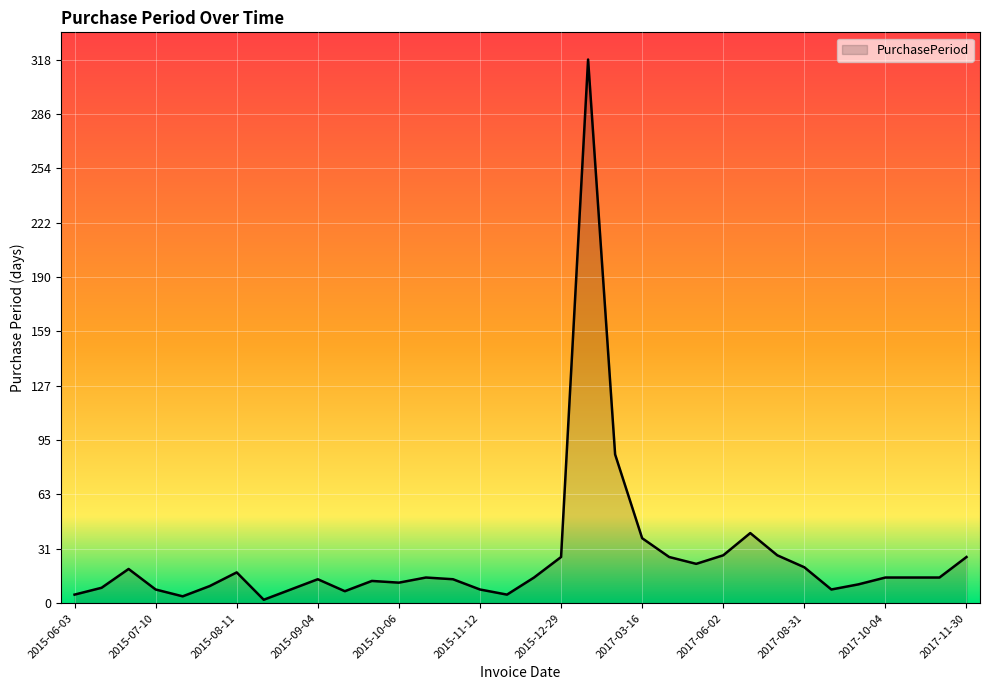

What is the greatest value displayed?

318